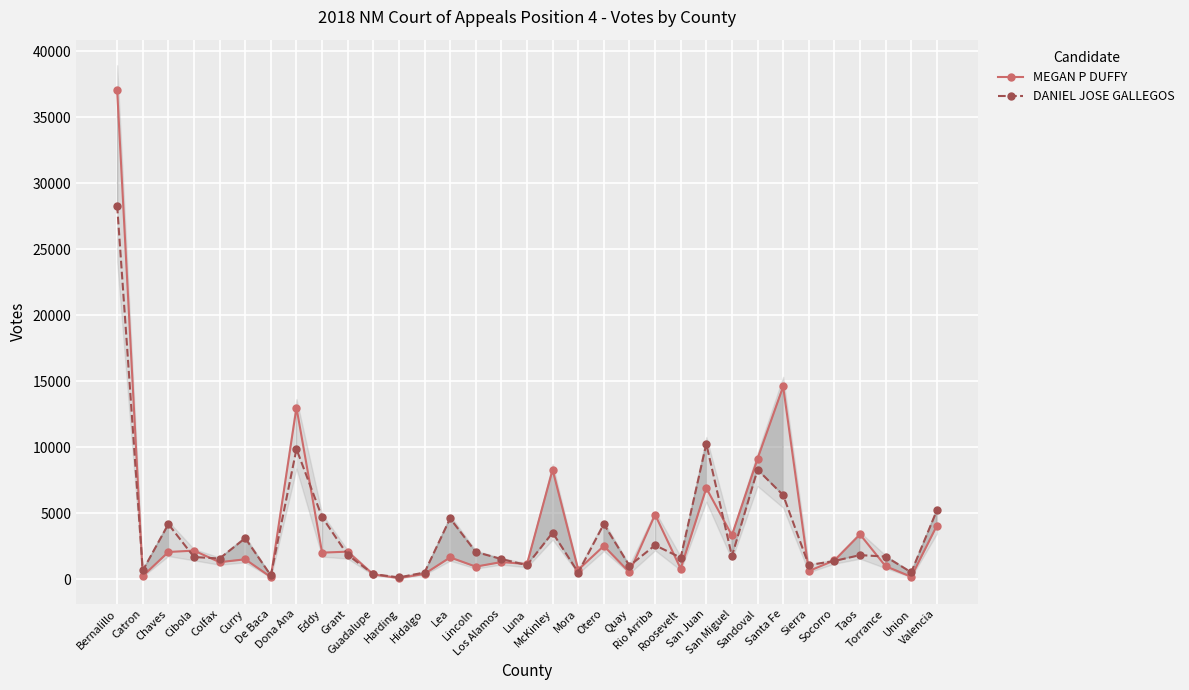

How many interior local valleys does the MEGAN P DUFFY series have?

13